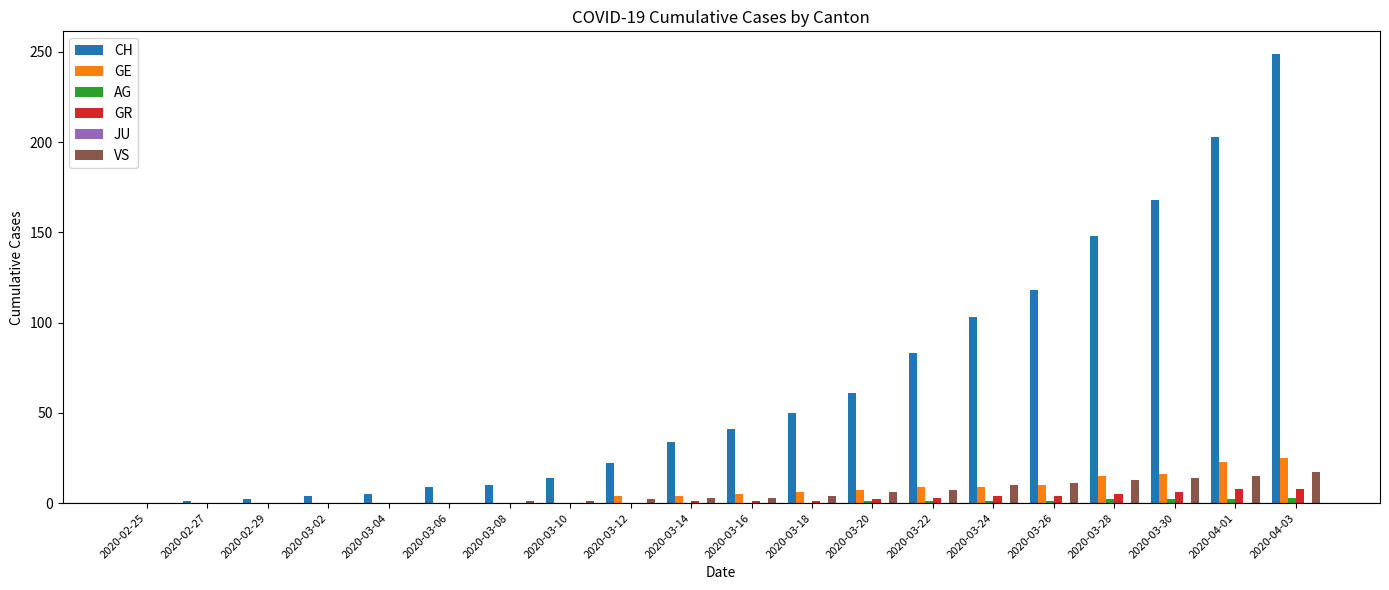

At which label does CH reach its peak?

2020-04-03